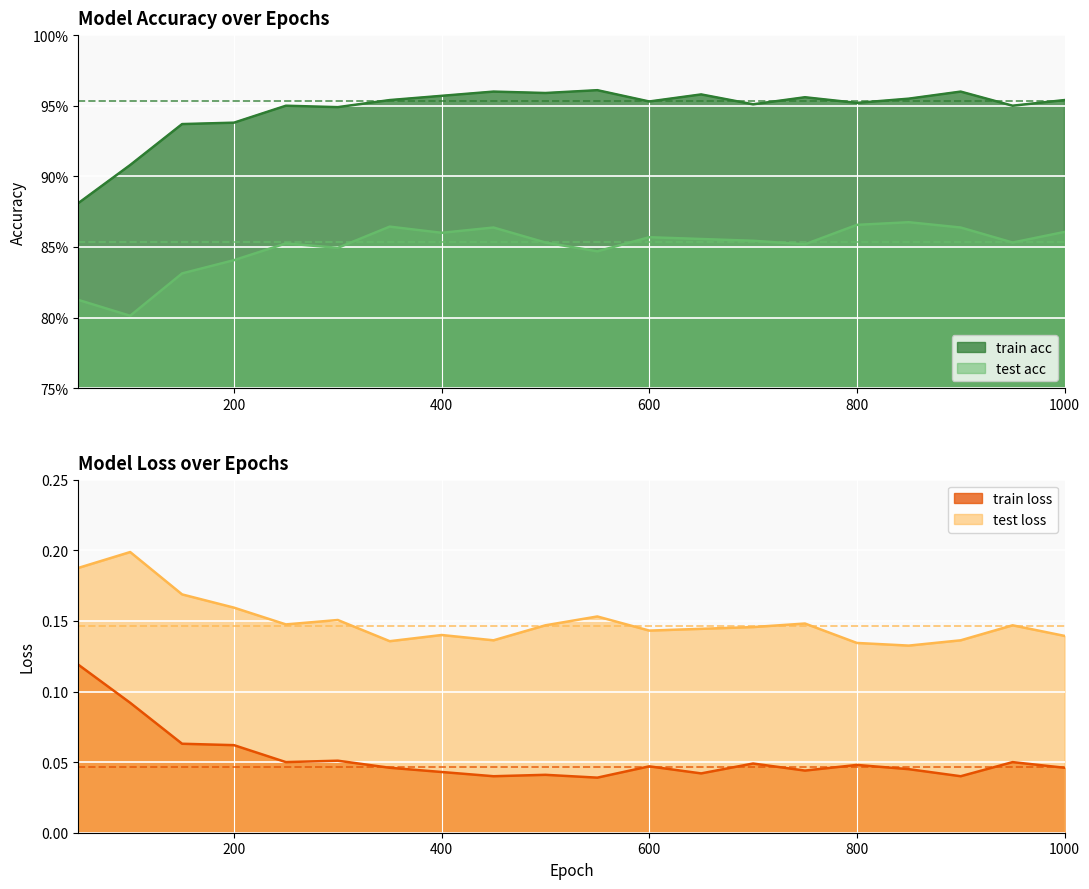

Reading left to right, what are all the values shown in this chart?

train acc: 0.9	0.9	0.9	0.9	0.9	0.9	1.0	1.0	1.0	1.0	1.0	1.0	1.0	1.0	1.0	1.0	1.0	1.0	0.9	1.0
test acc: 0.8	0.8	0.8	0.8	0.9	0.8	0.9	0.9	0.9	0.9	0.8	0.9	0.9	0.9	0.9	0.9	0.9	0.9	0.9	0.9
train loss: 0.1	0.1	0.1	0.1	0.0	0.1	0.0	0.0	0.0	0.0	0.0	0.0	0.0	0.0	0.0	0.0	0.0	0.0	0.0	0.0
test loss: 0.2	0.2	0.2	0.2	0.1	0.2	0.1	0.1	0.1	0.1	0.2	0.1	0.1	0.1	0.1	0.1	0.1	0.1	0.1	0.1